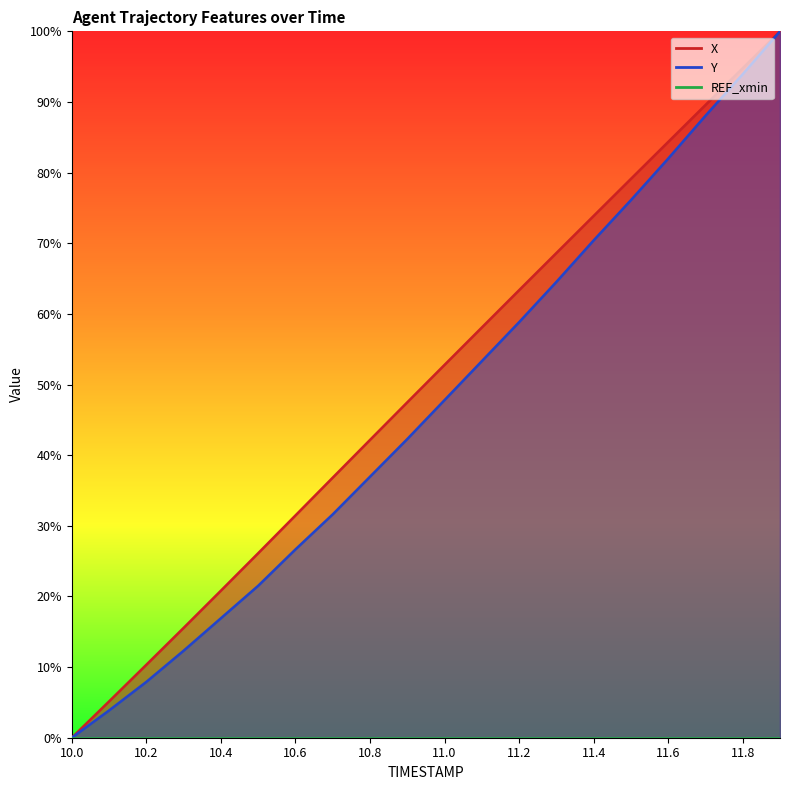

True or false: Y and X cross at least once.

False